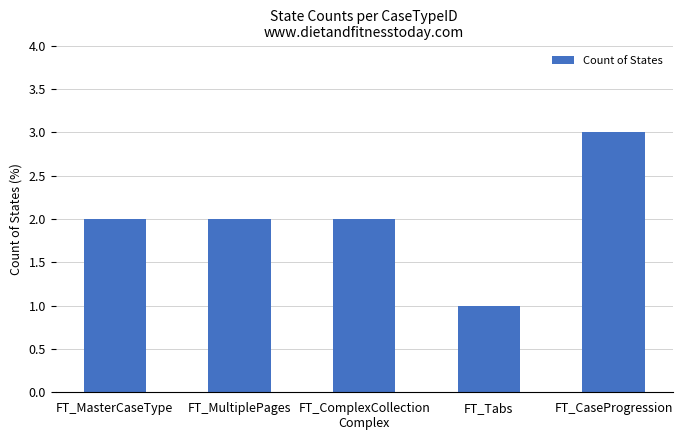

How many bars are there in total?

5